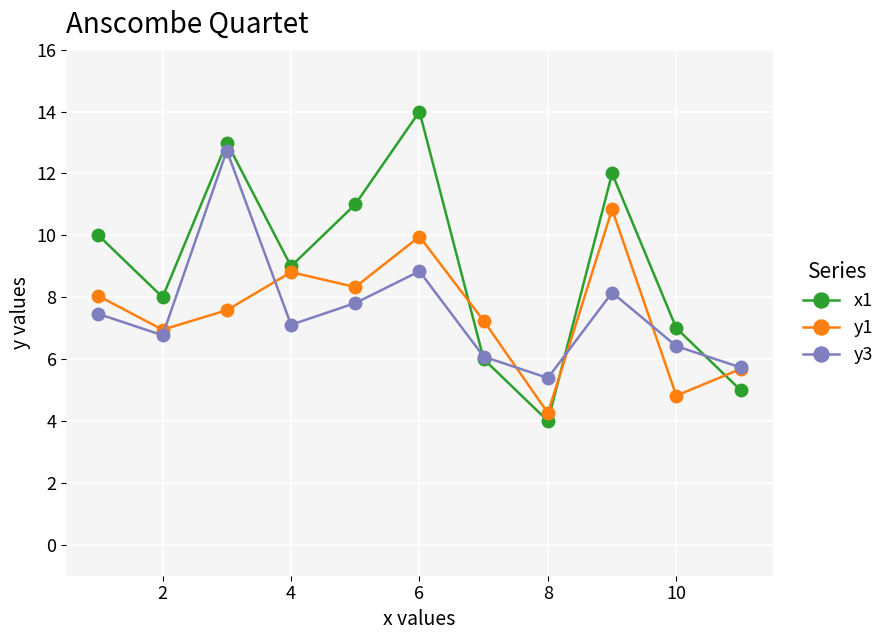

How many data points in y3 are above 7?

6